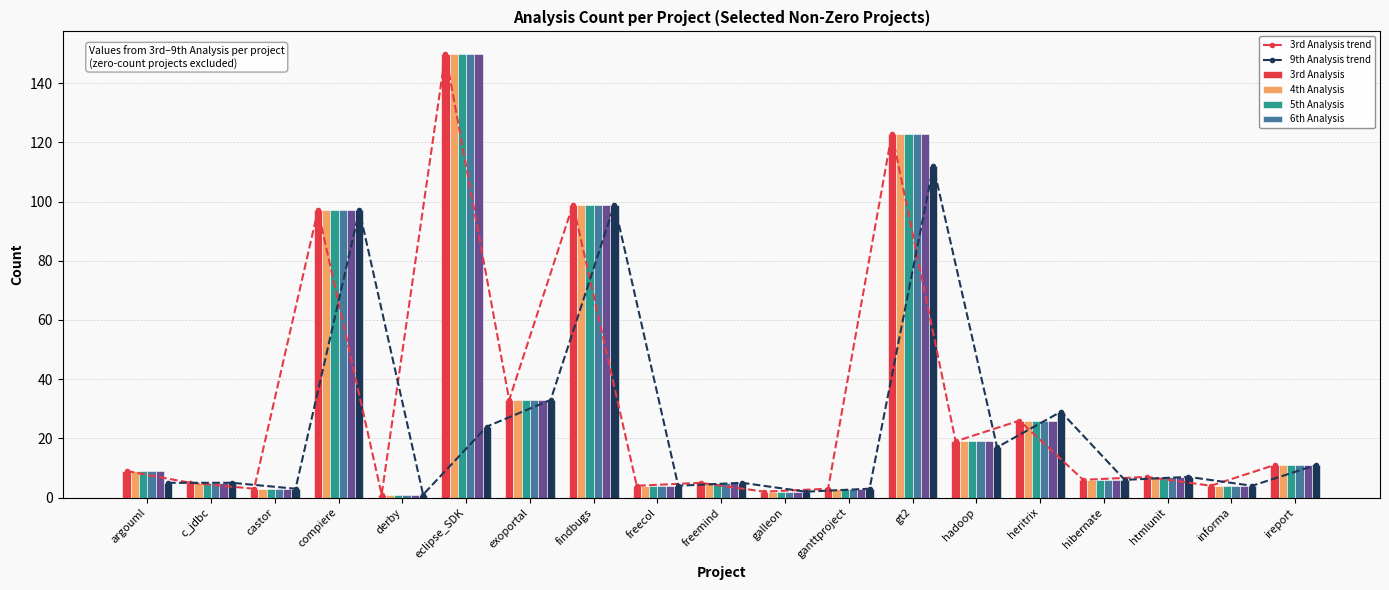

True or false: 6th Analysis has a value of 56 at eclipse_SDK.

False